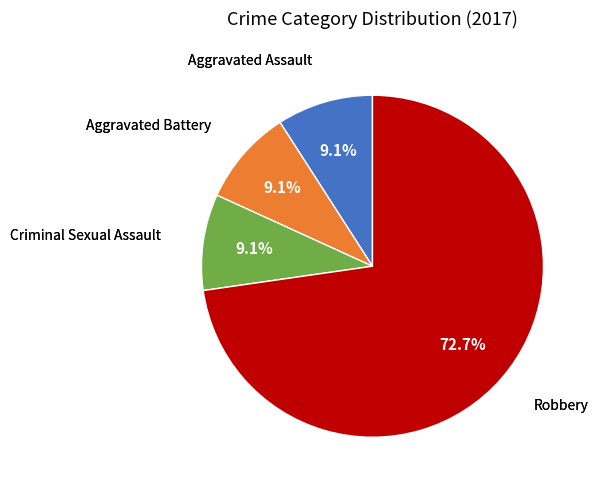

Does any single category account for the majority?

Yes